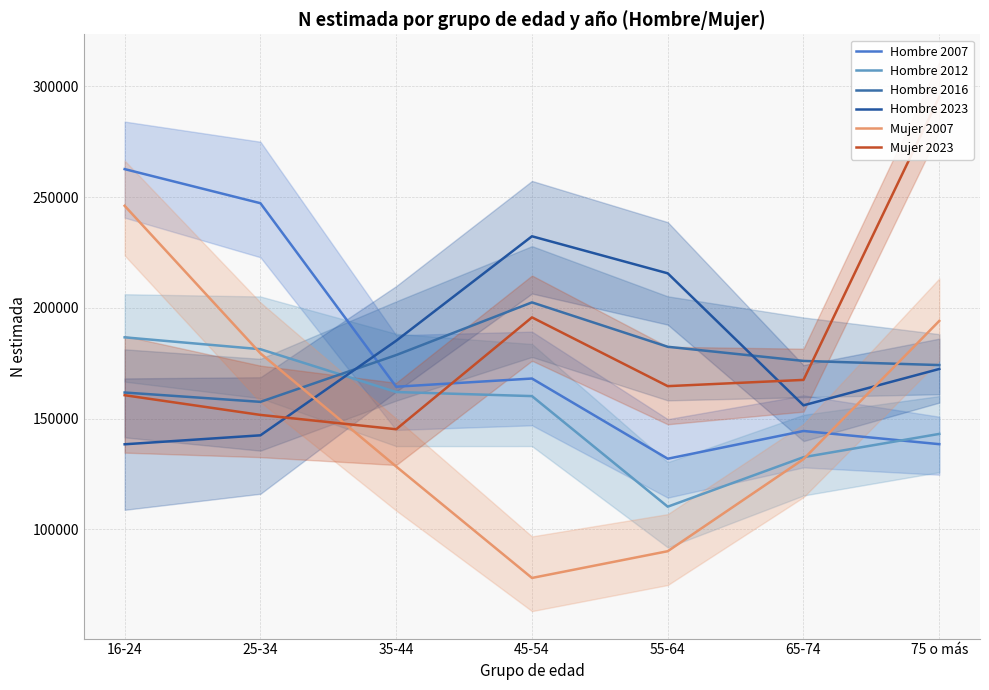

Where do Mujer 2007 and Hombre 2007 first cross each other?

65-74 and 75 o más